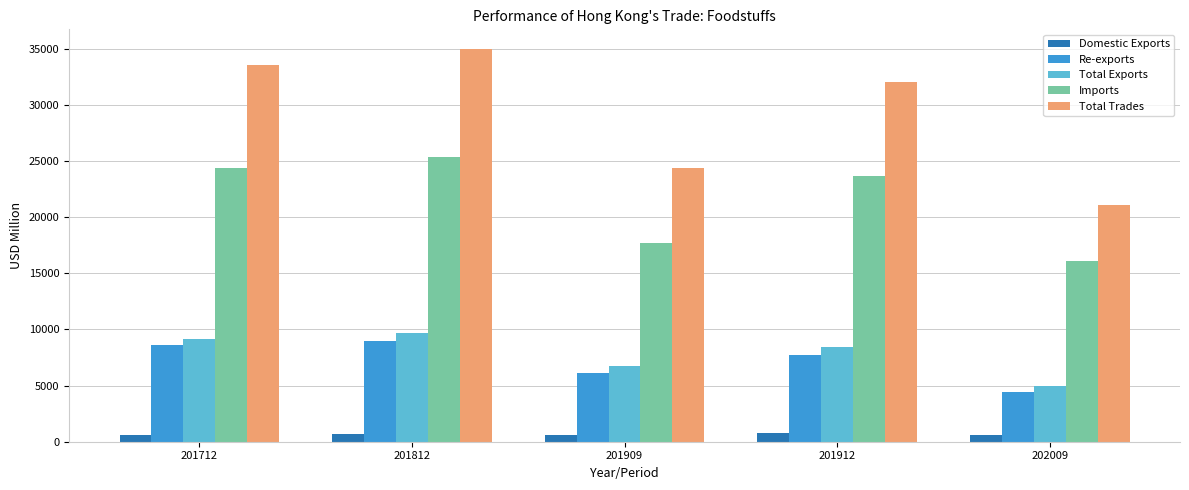

True or false: Total Trades has a value of 47780.1 at 201912.

False